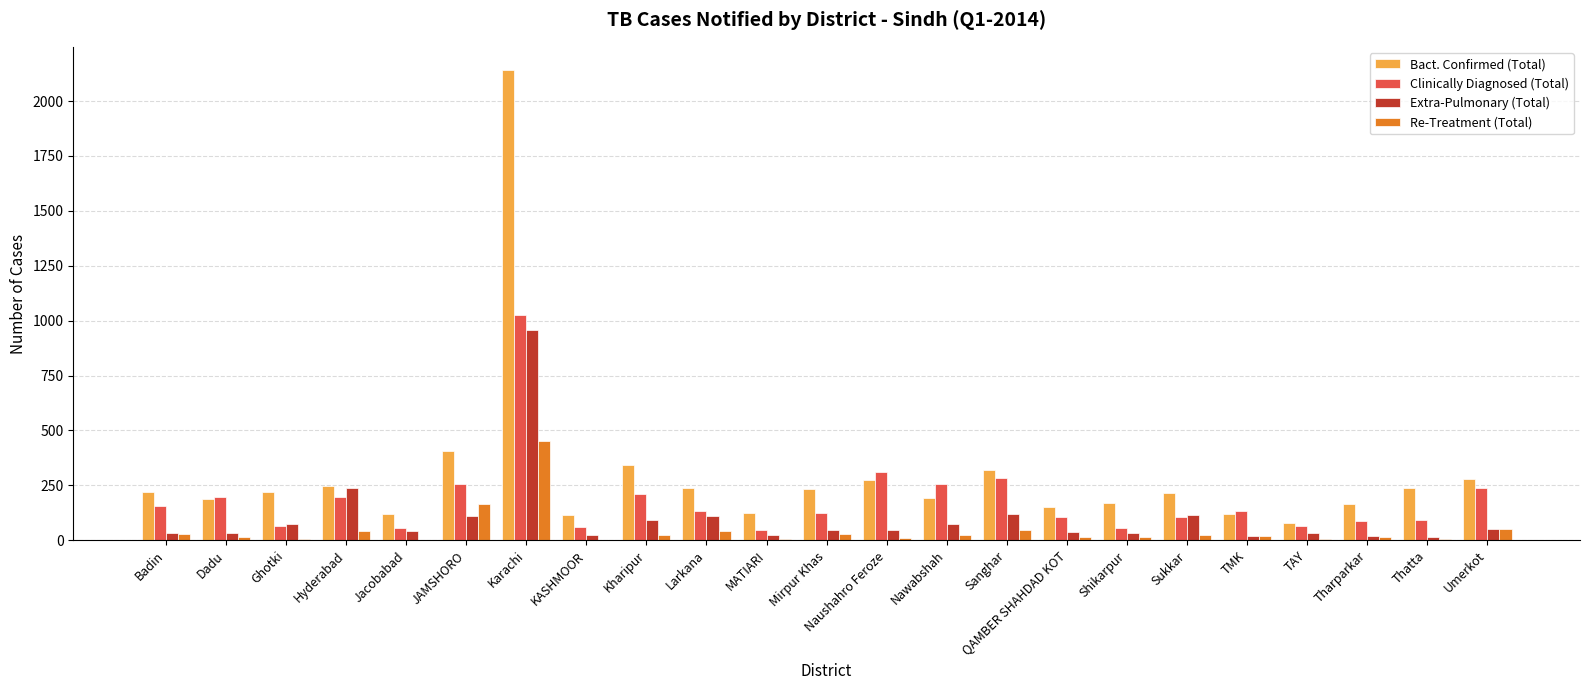

Which label corresponds to the largest value in the chart?

Karachi